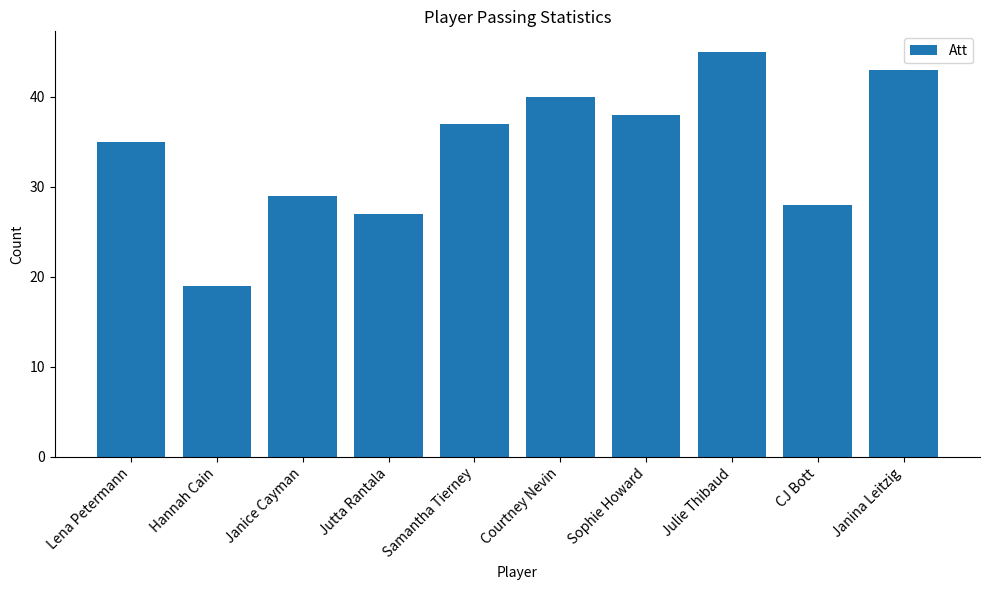

What is the smallest value displayed?

19